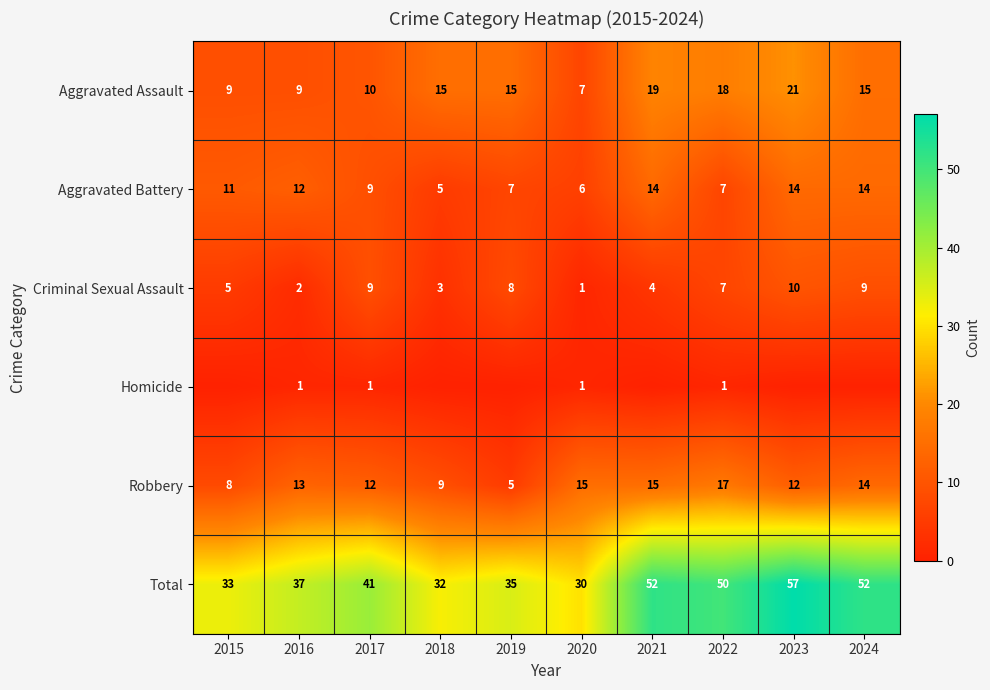

What is the sum of the Aggravated Assault values at 2020 and 2022?

25